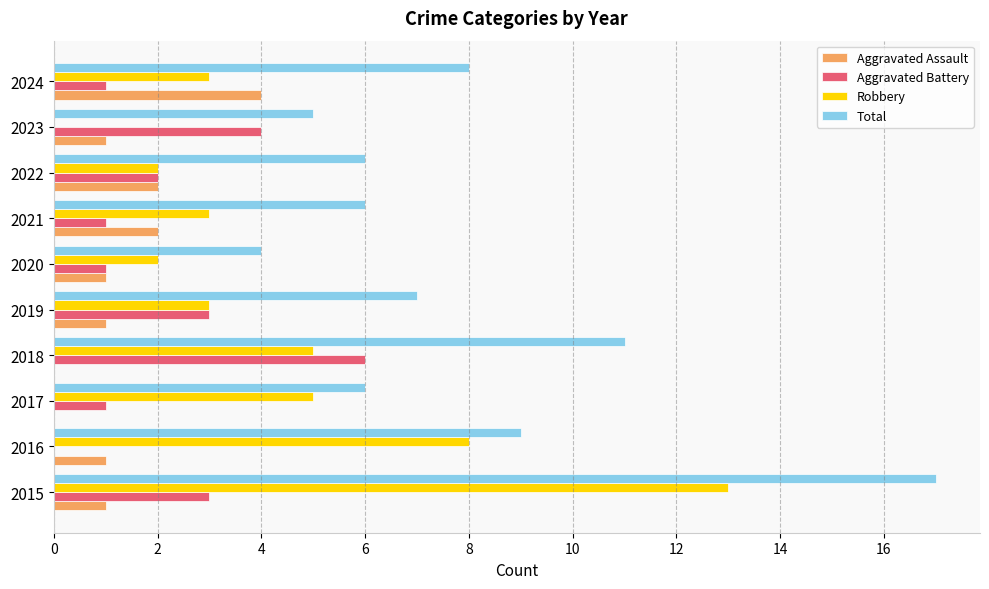

Which series has the largest total across all categories?

Total